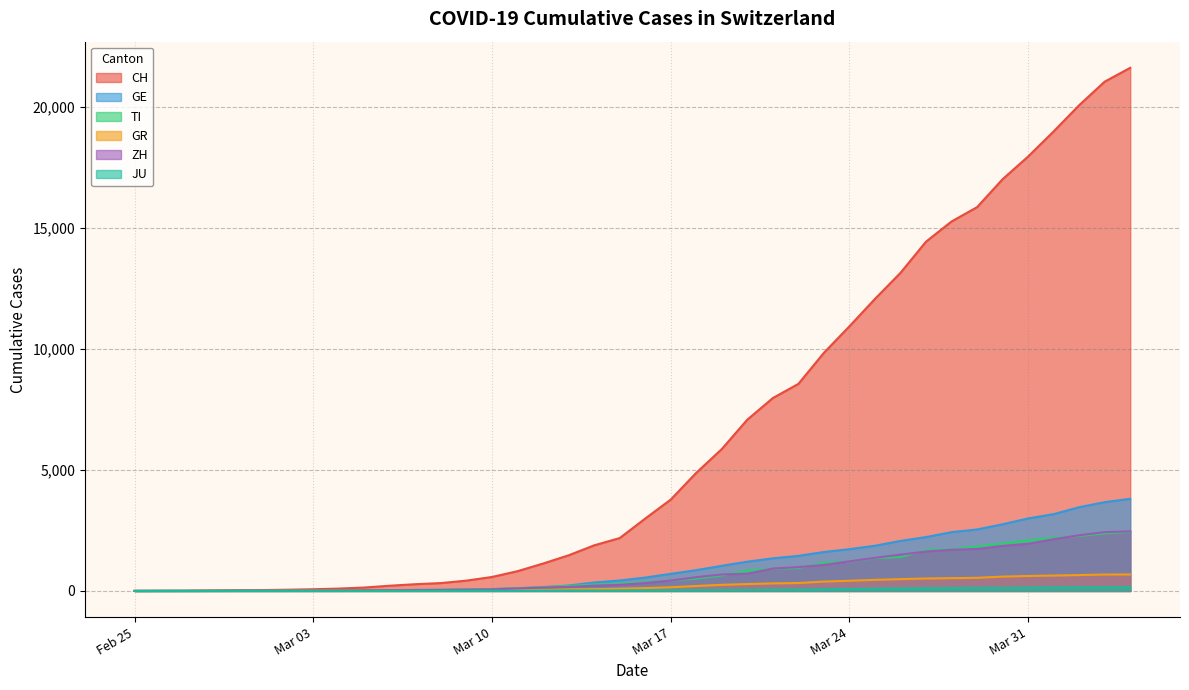

What is the average value of the GE series?

1076